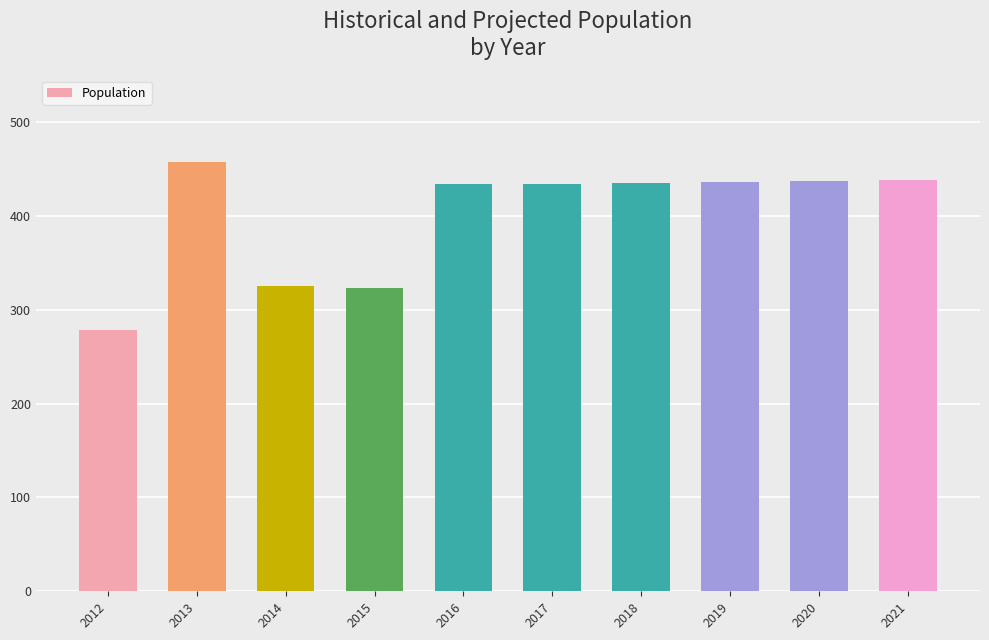

What is the approximate value at 2021, to the nearest 5?

440